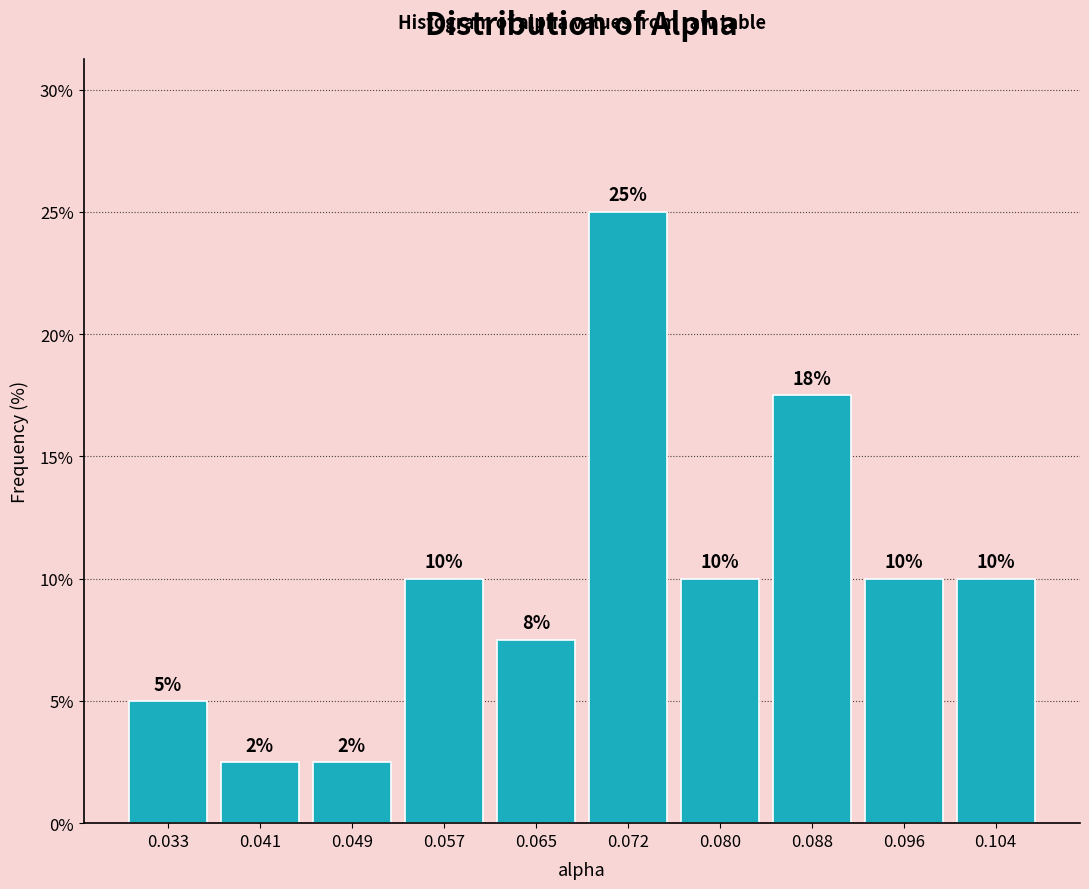

Over which range of the x-axis is the bar tallest?

0.068 to 0.076